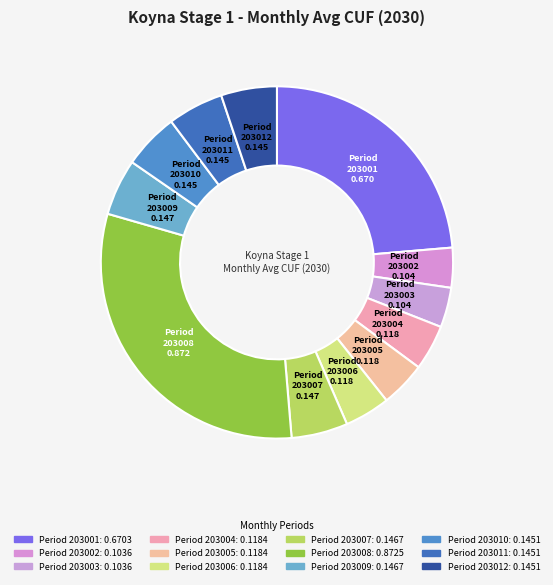

Is it true that Period 203005 is 4% of the pie?

True